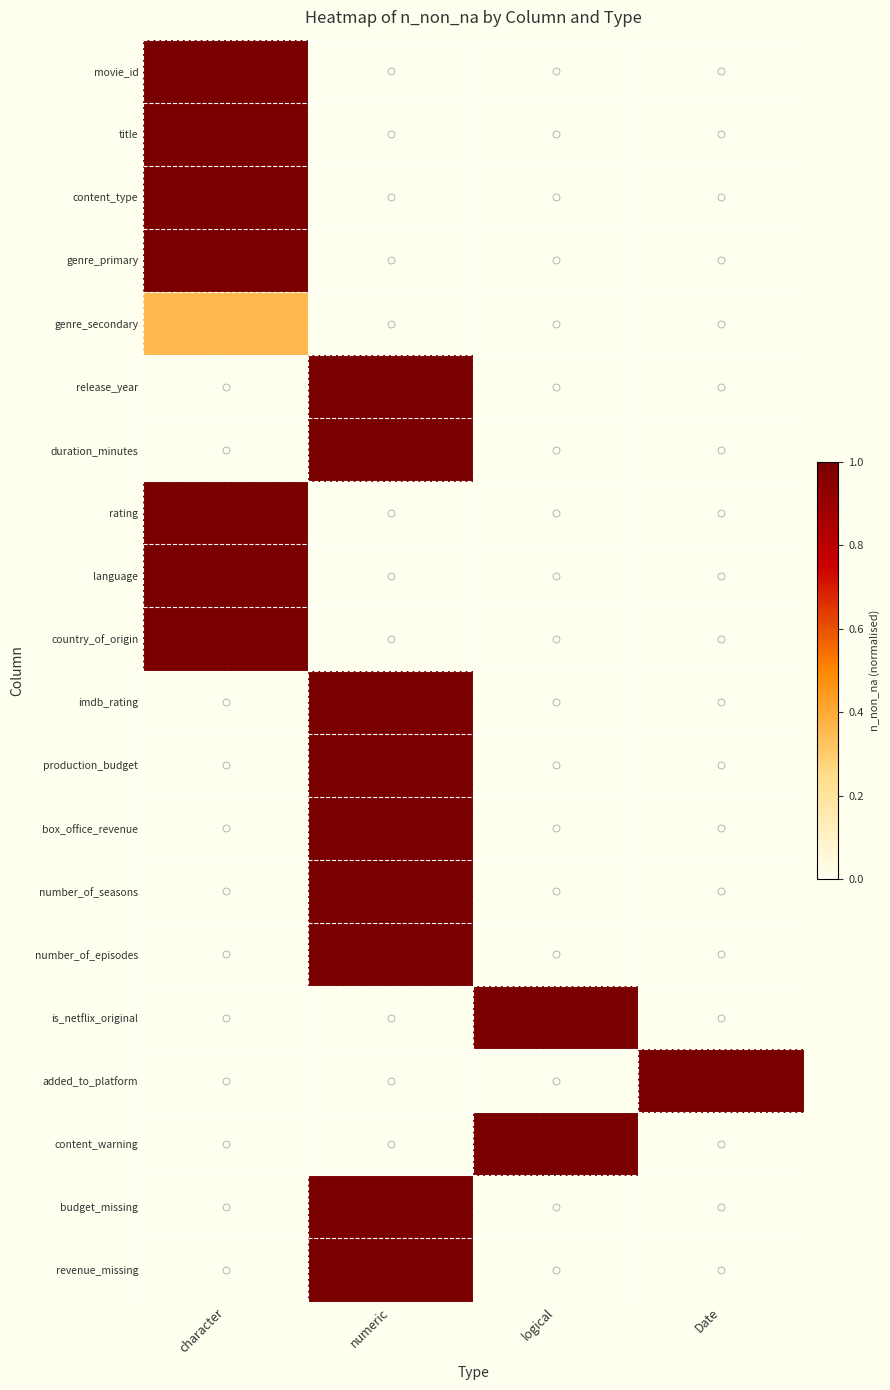

Count the number of data series in this chart.

20